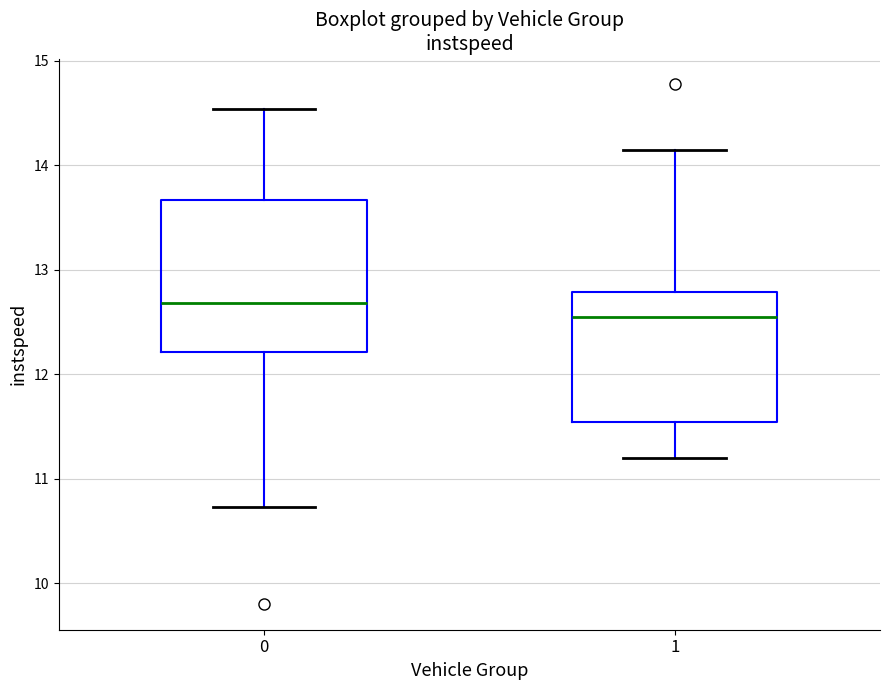

Comparing the boxes themselves (not the whiskers), which one is the tallest?

0